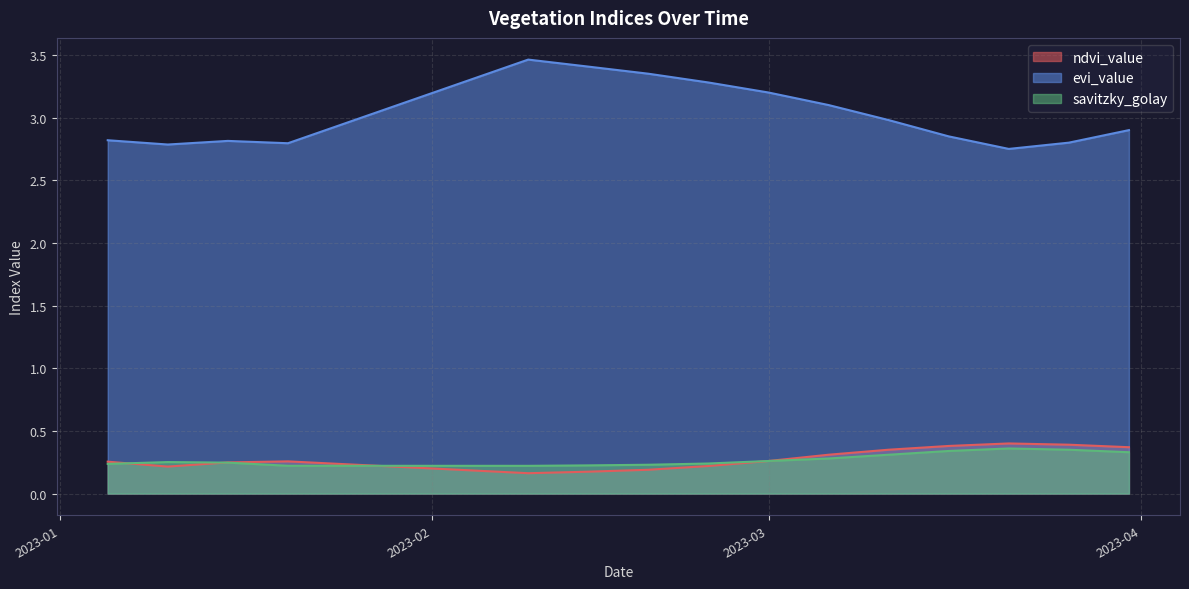

Count the number of categories in the chart.

18